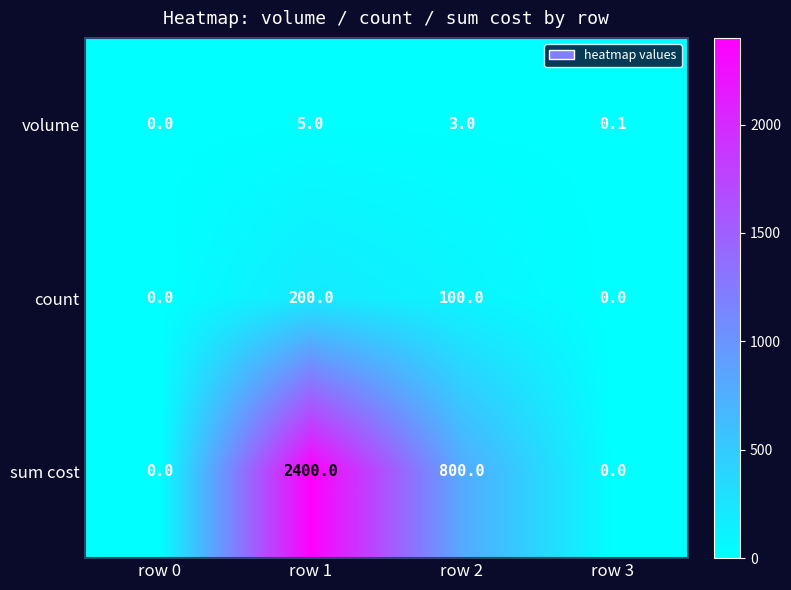

At which category does the chart reach its peak across all series?

row 1